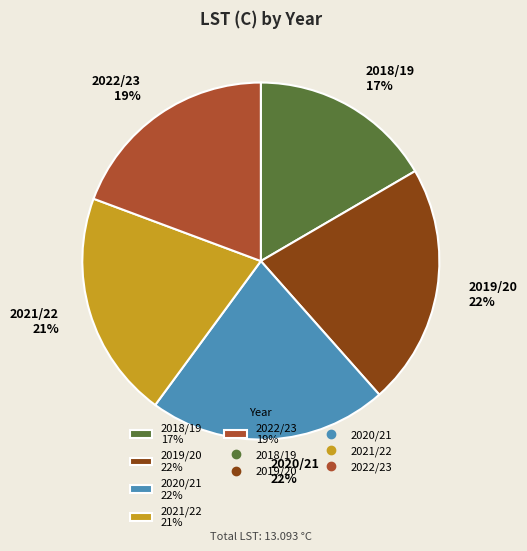

To the nearest percent, what is the average slice percentage?

20%